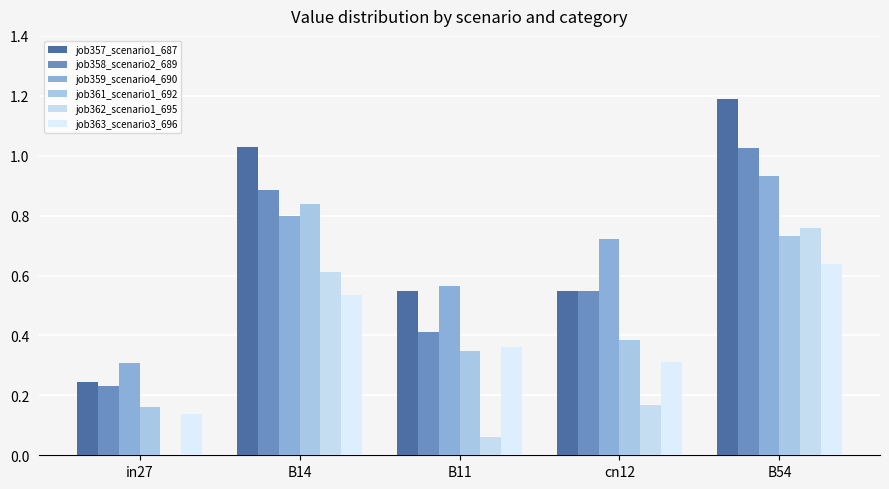

Is it true that job362_scenario1_695 equals 0.2 at cn12?

True